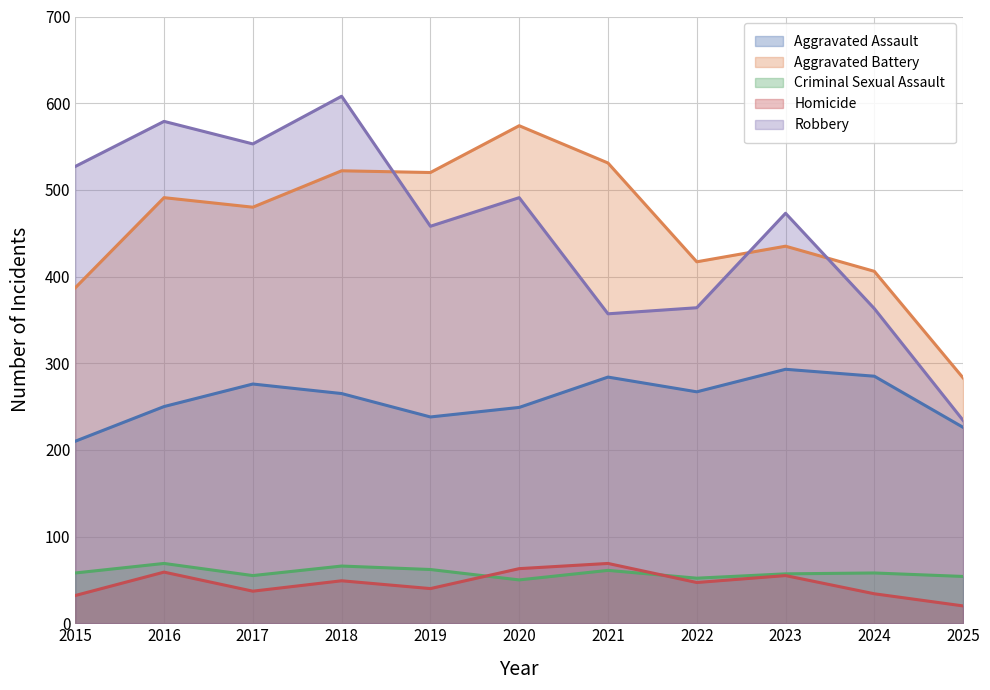

At how many categories does at least one series exceed 167?

11